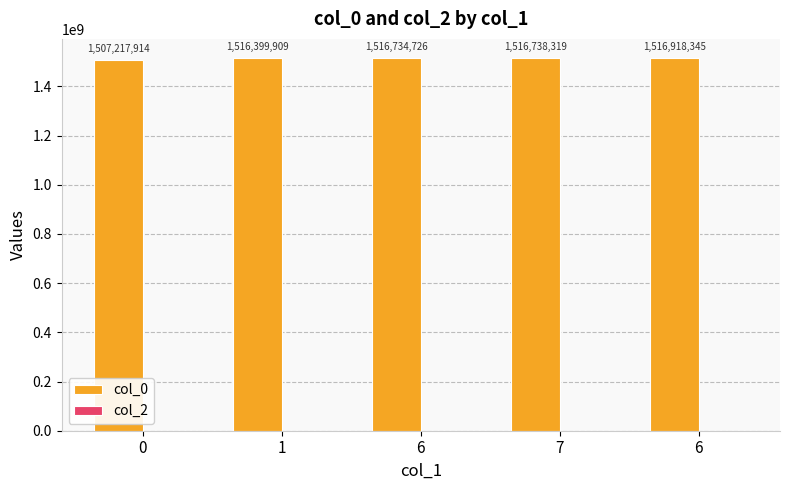

How many distinct data groups are displayed?

1